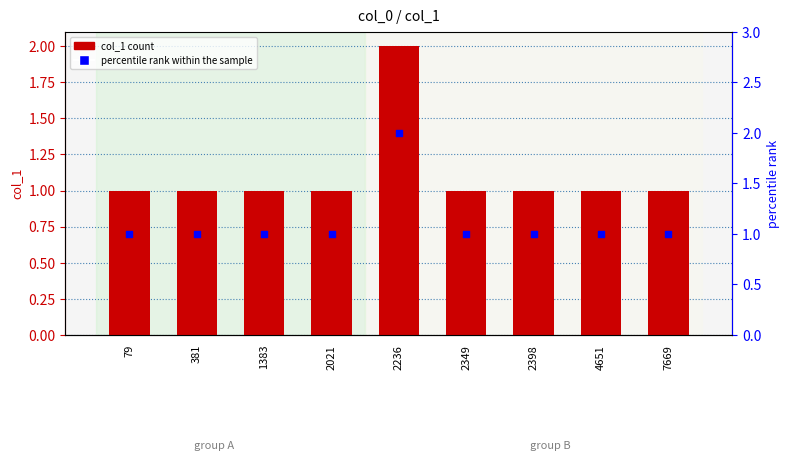

Which series has the largest Y range (max minus min)?

col_1